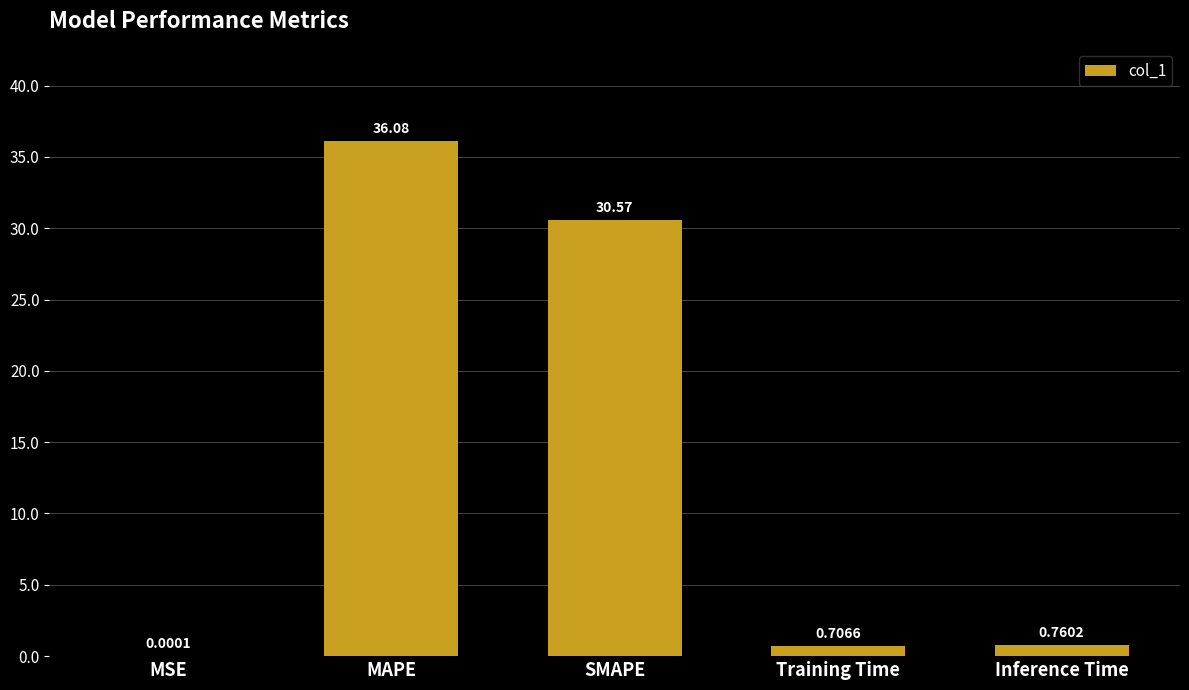

At which label is the value closest to 18?

SMAPE